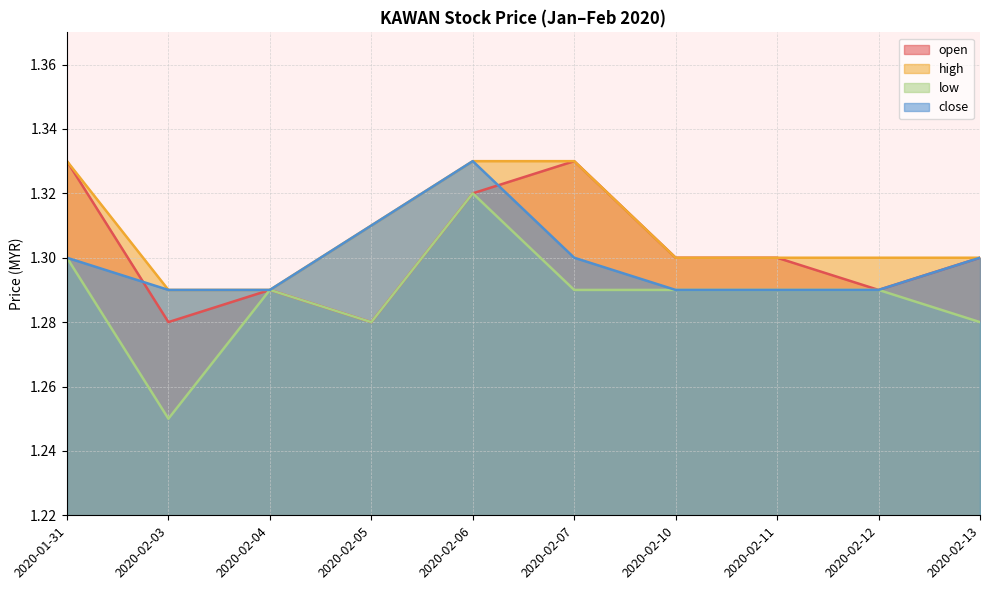

What position from the left is 2020-02-06?

5